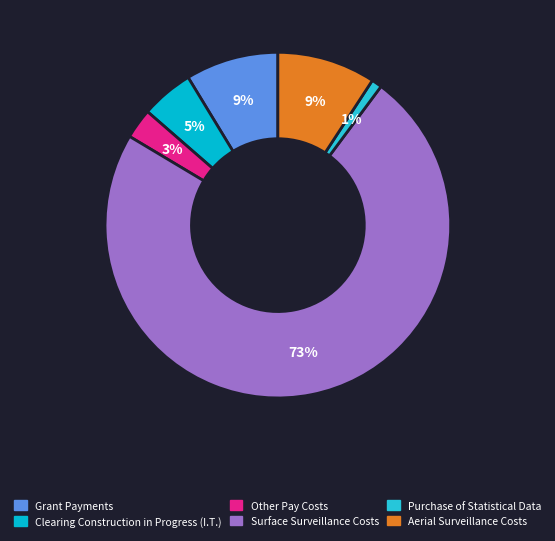

How many segments does this pie chart have?

6